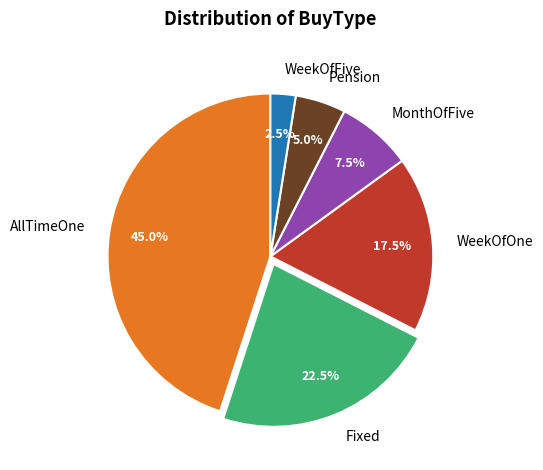

To the nearest percent, what portion does AllTimeOne represent?

45%